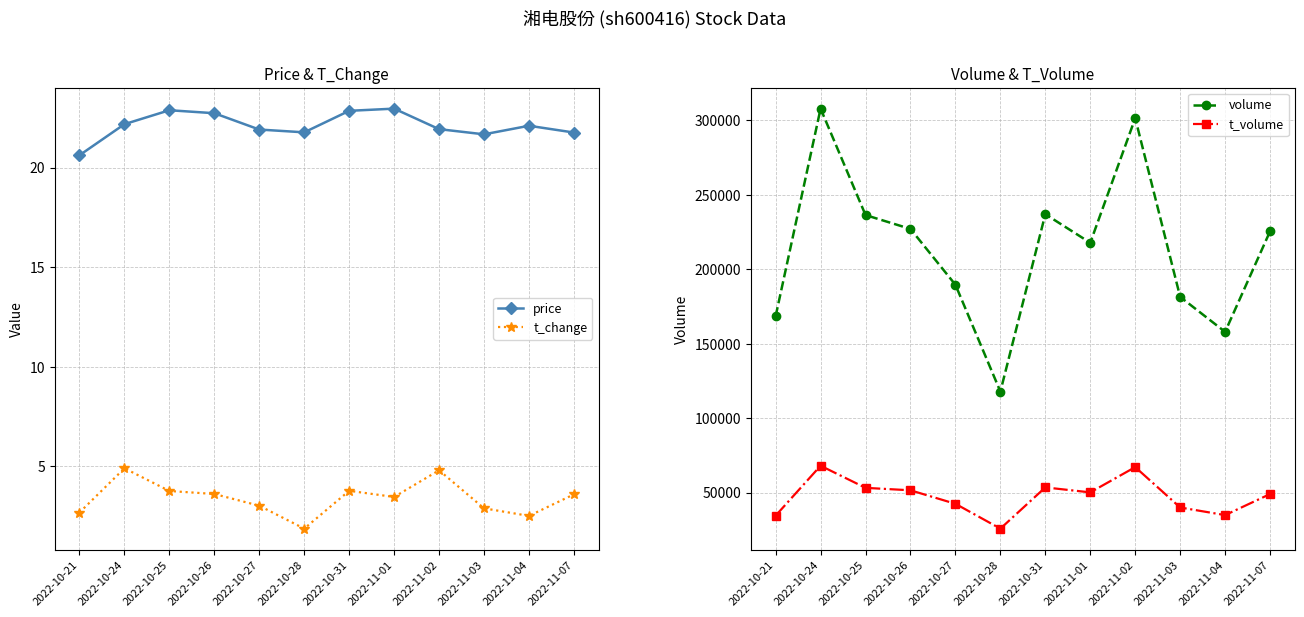

At which label does t_volume first exceed 50120?

2022-10-24